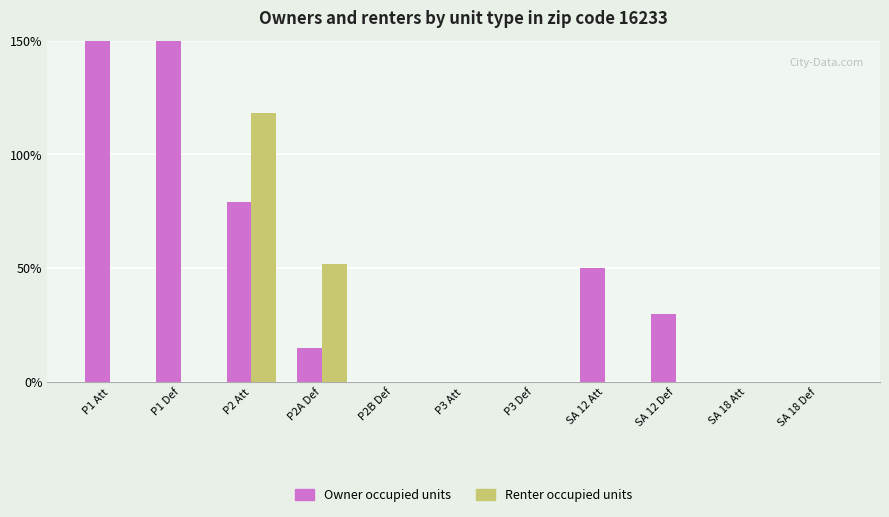

At how many categories does at least one series exceed 0?

6